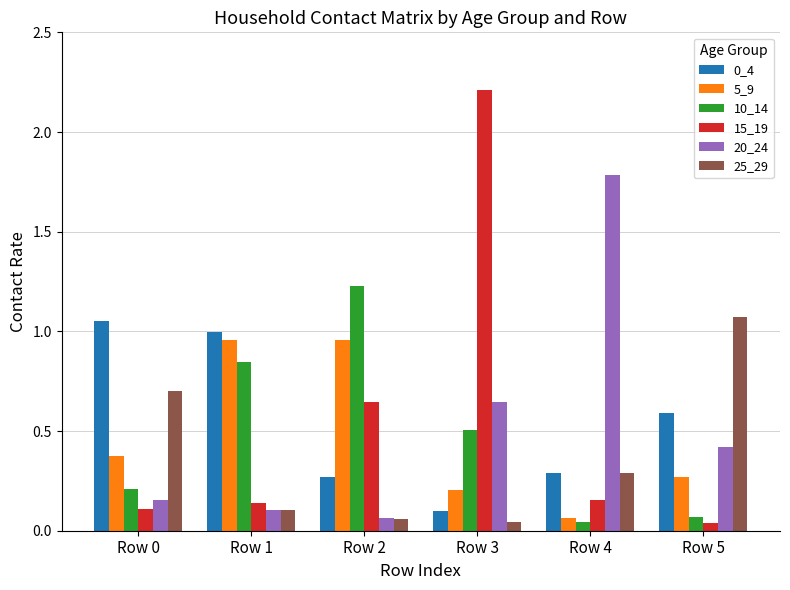

At which label is 0_4 closest to 0?

Row 3